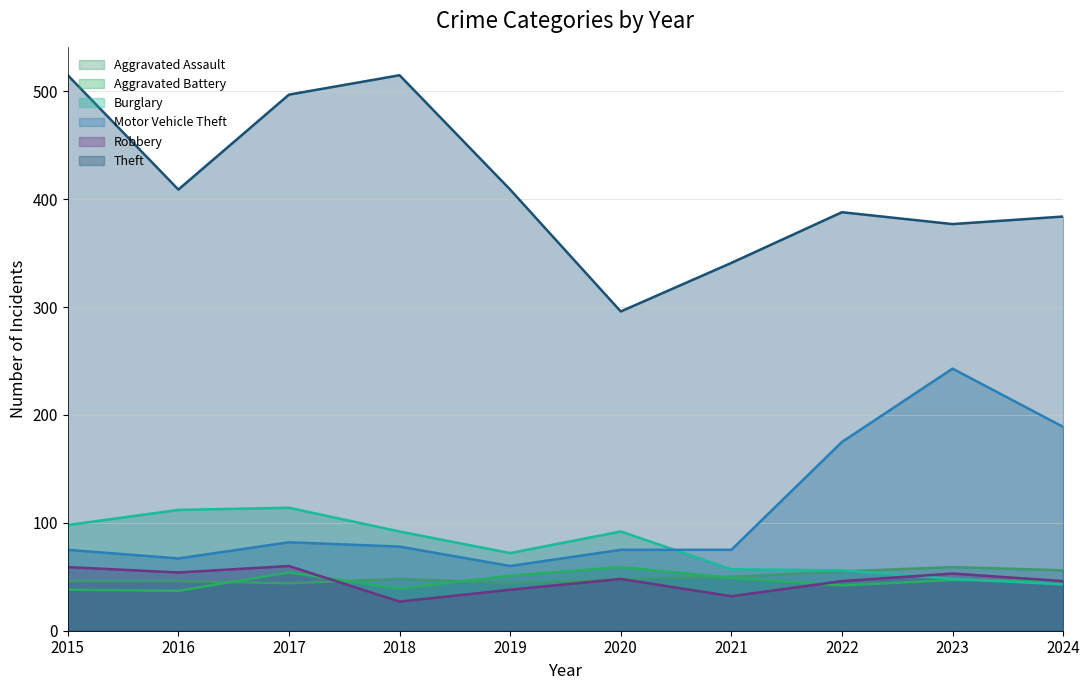

What is the average value of the Burglary series?

78